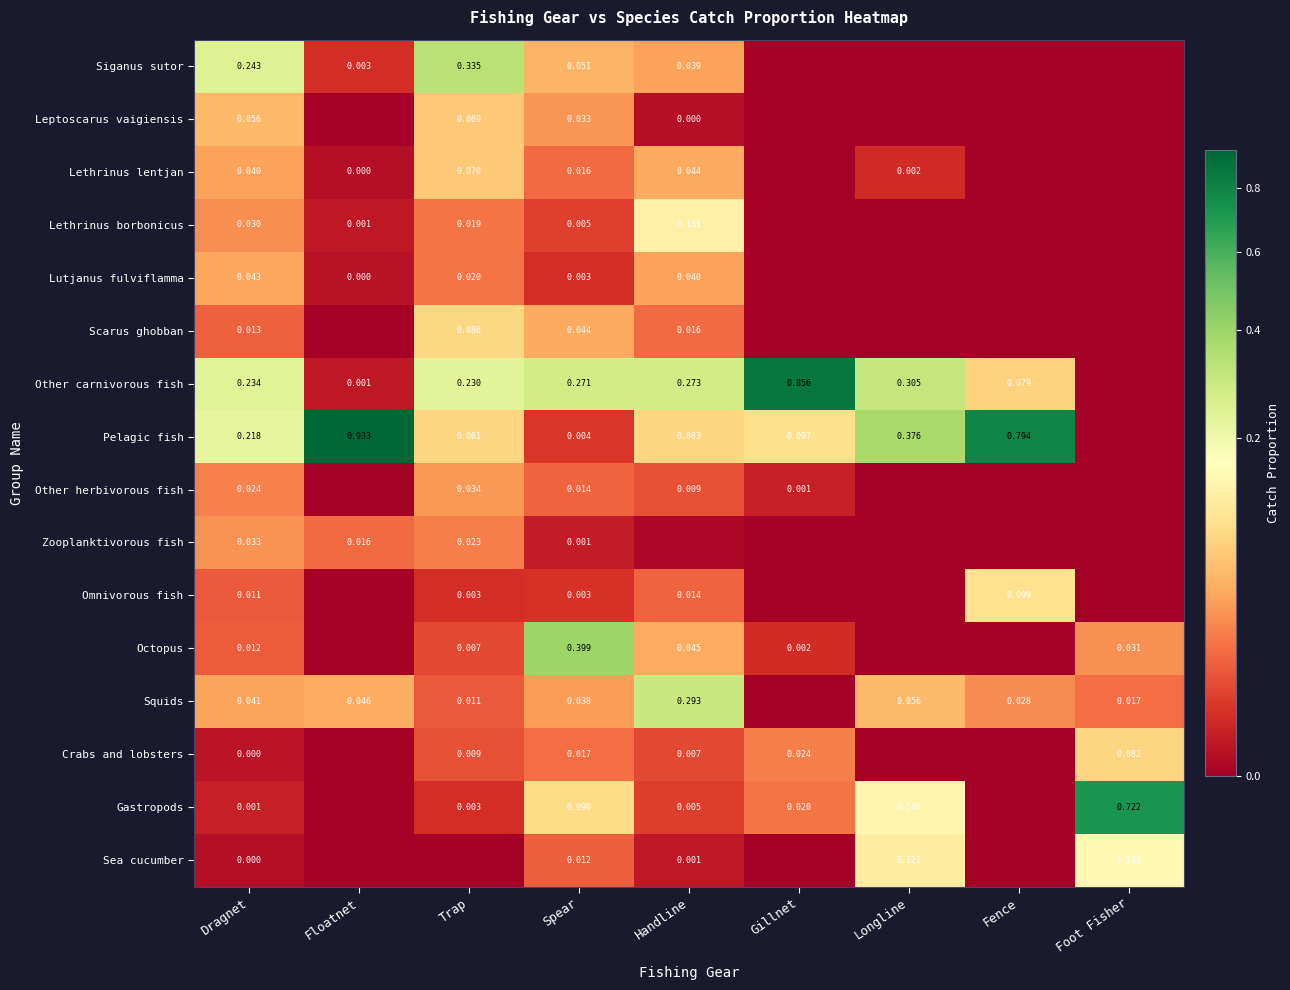

Is the value of Crabs and lobsters at Gillnet greater than the value of Lethrinus lentjan at Dragnet?

No